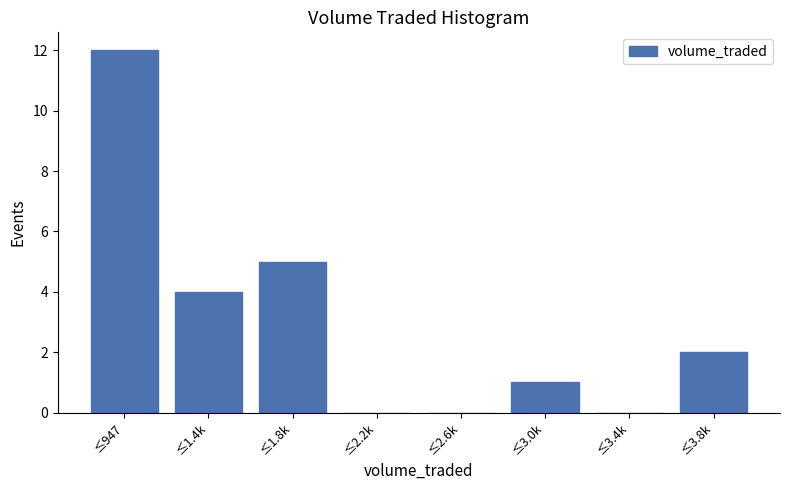

Reading right to left, list all the values displayed in this chart.

≤3.8k=2	≤3.4k=0	≤3.0k=1	≤2.6k=0	≤2.2k=0	≤1.8k=5	≤1.4k=4	≤947=12